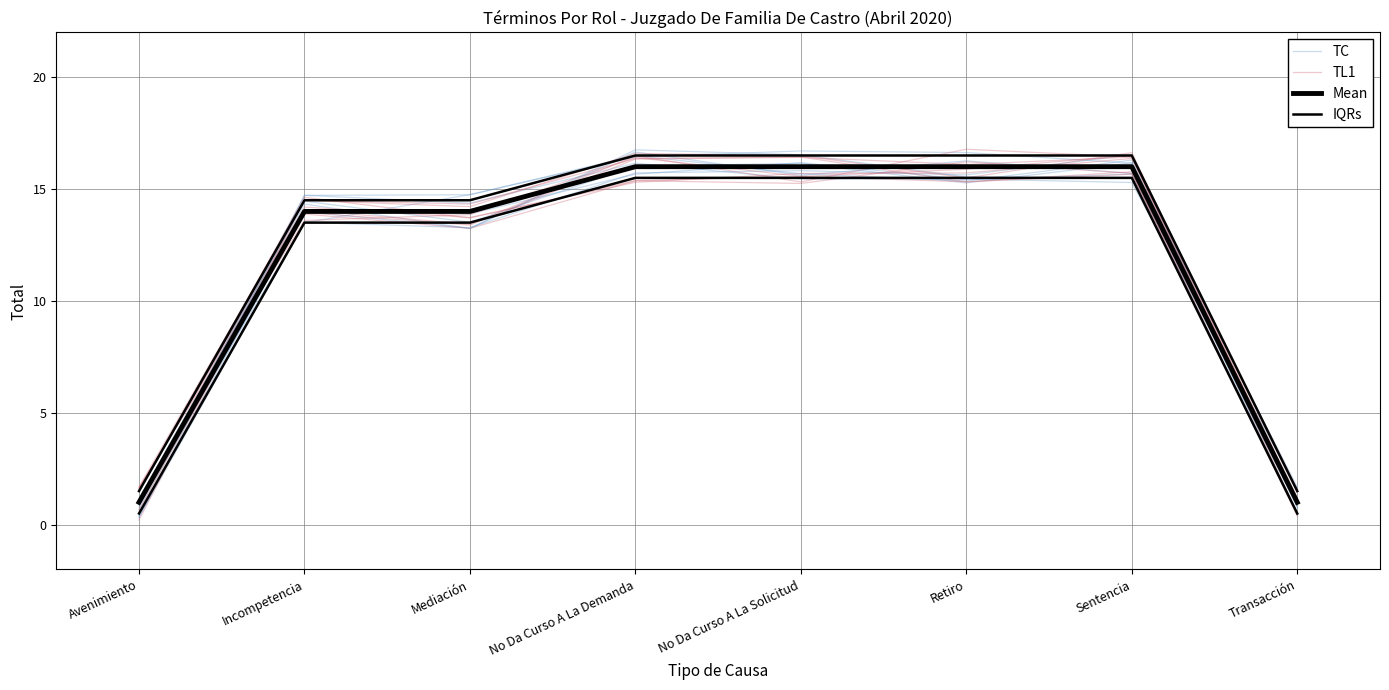

Which series has the widest spread of values?

TL1